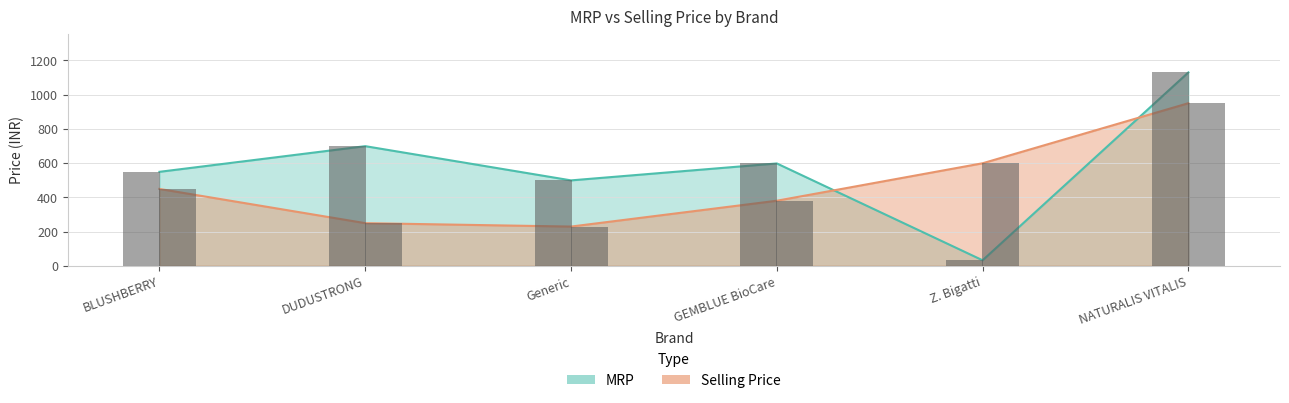

What is the minimum value for MRP?

32